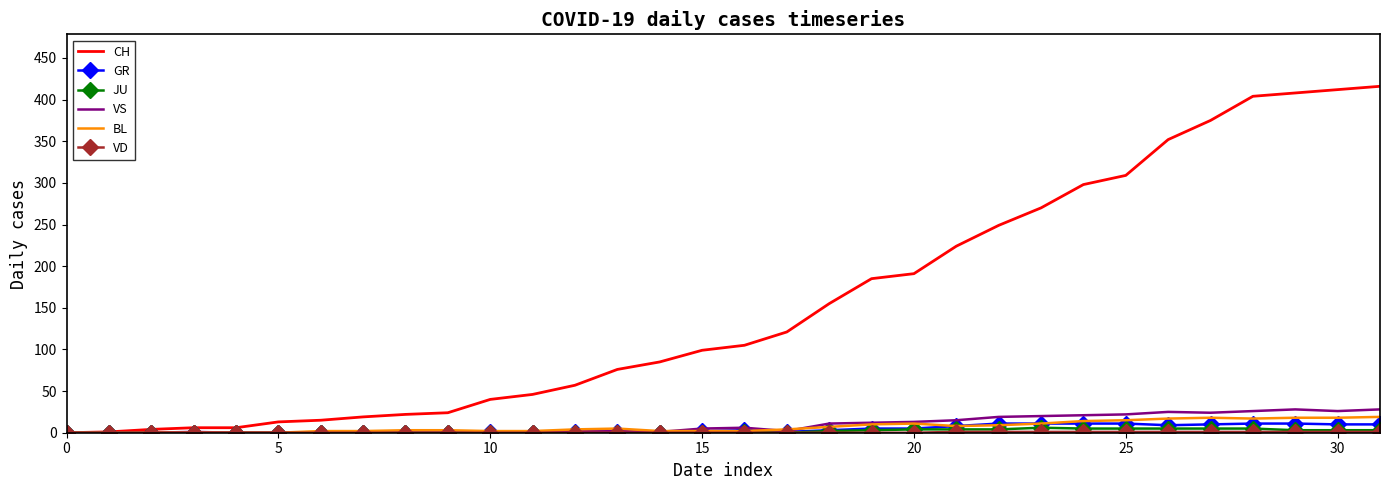

Which series has the largest total across all categories?

CH